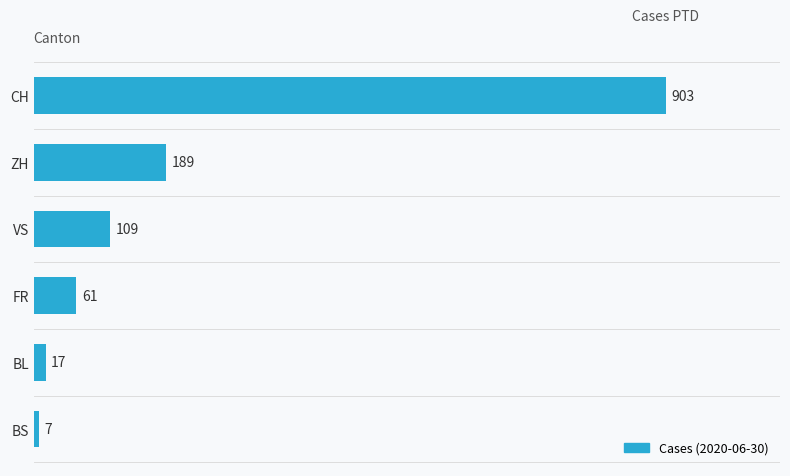

What is the greatest value displayed?

903